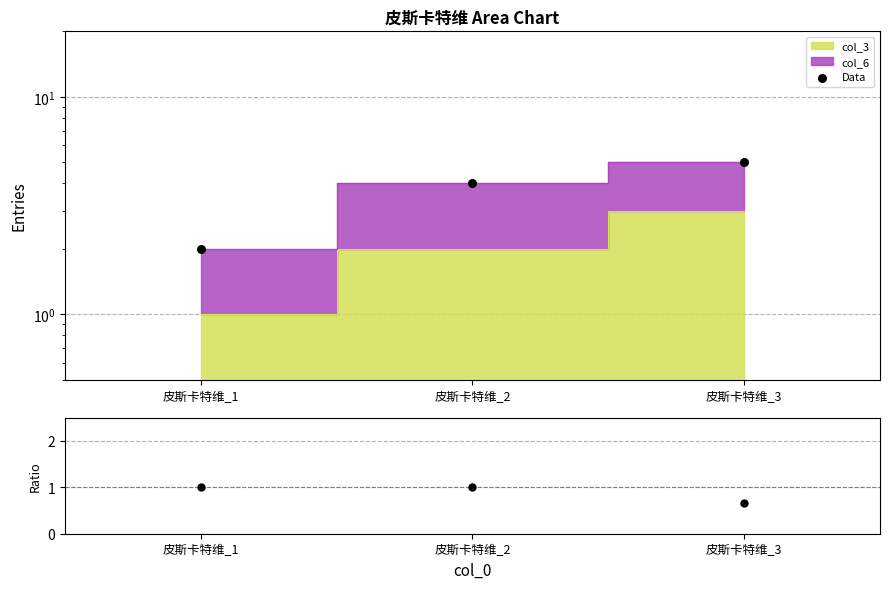

Which series reaches the minimum Y coordinate?

col_6/col_3